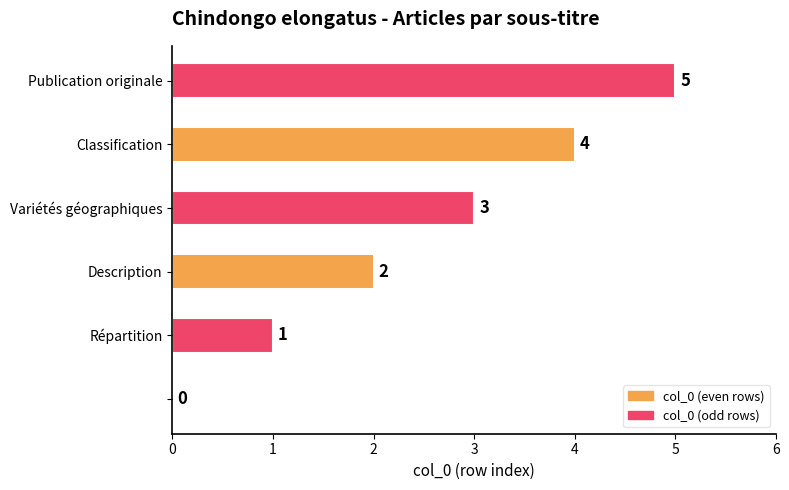

How many values are between 1 and 4?

4